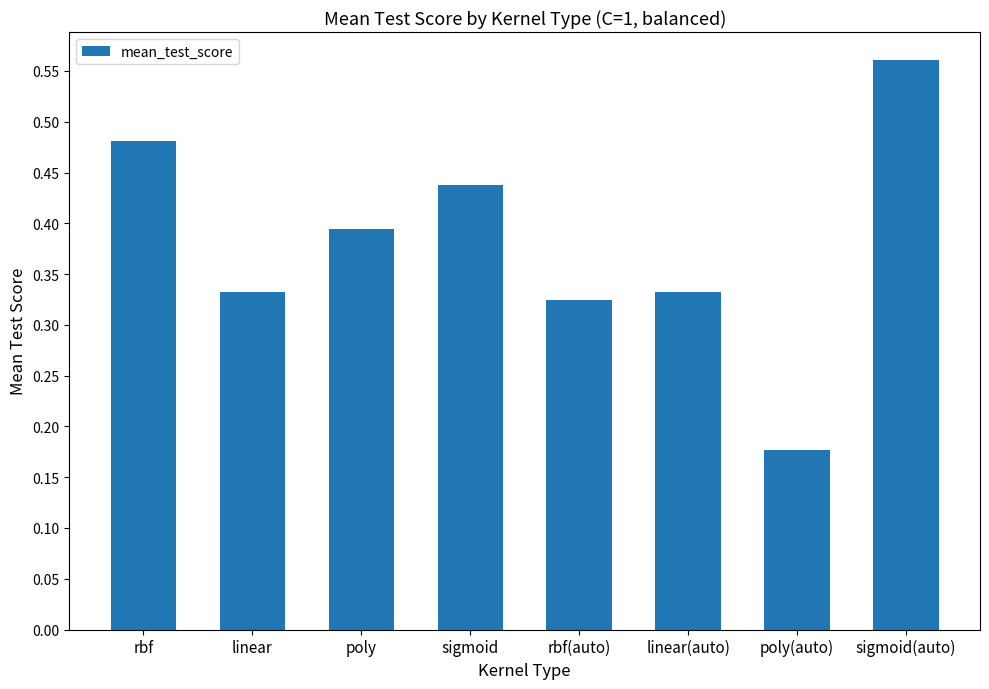

Which category has the highest value across all series?

sigmoid(auto)